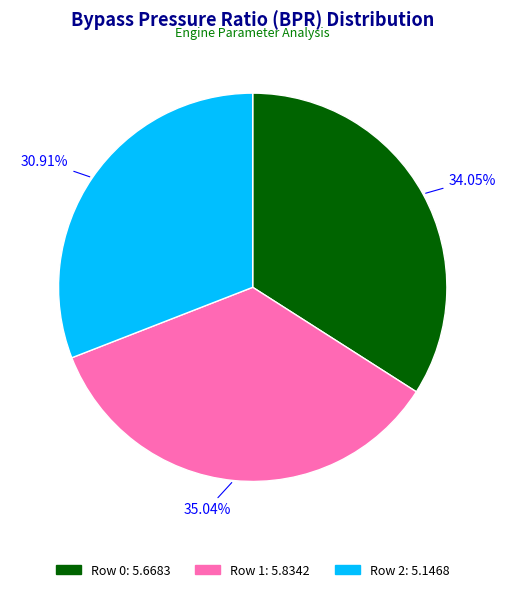

Is there any slice that represents more than half of the pie?

No